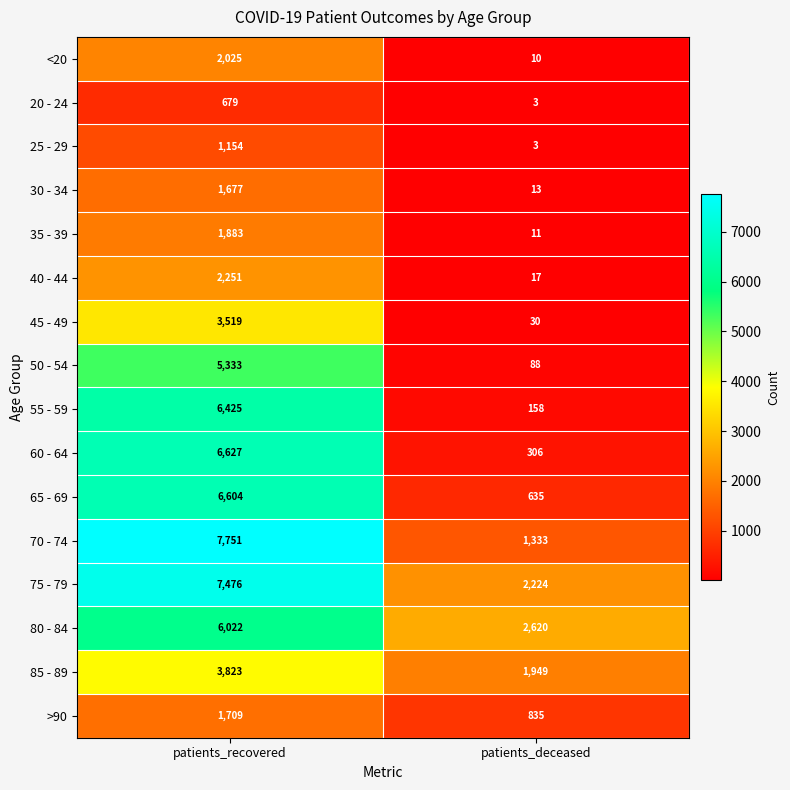

Which category has the lowest value across all series?

patients_deceased